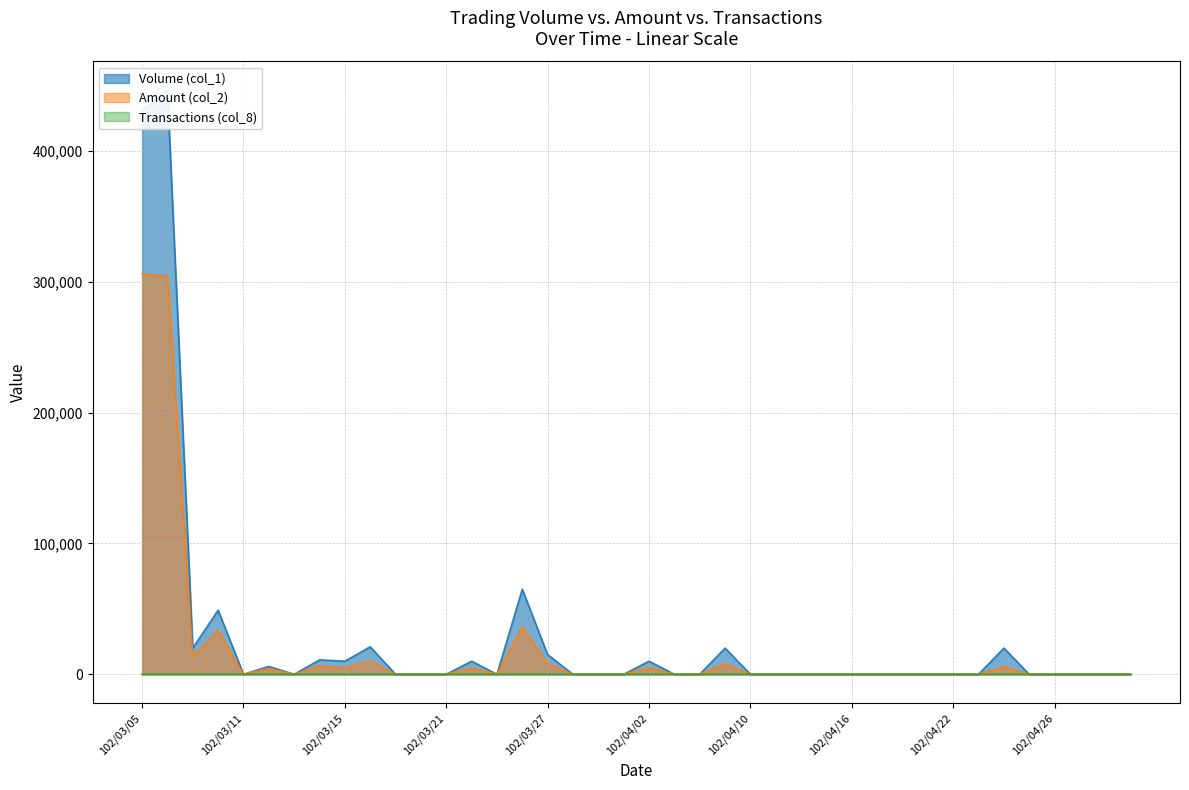

At which label does Amount (col_2) reach its peak?

102/03/05